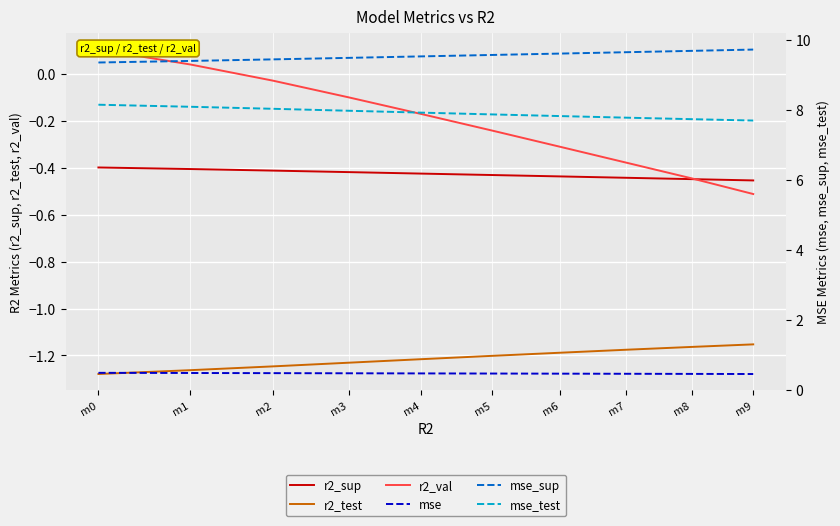

Reading left to right, transcribe all the data shown in this chart.

r2_sup: m0=-0.4	m1=-0.4	m2=-0.4	m3=-0.4	m4=-0.4	m5=-0.4	m6=-0.4	m7=-0.4	m8=-0.4	m9=-0.5
r2_test: m0=-1.3	m1=-1.3	m2=-1.2	m3=-1.2	m4=-1.2	m5=-1.2	m6=-1.2	m7=-1.2	m8=-1.2	m9=-1.2
r2_val: m0=0.1	m1=0.0	m2=-0.0	m3=-0.1	m4=-0.2	m5=-0.2	m6=-0.3	m7=-0.4	m8=-0.4	m9=-0.5
mse: m0=0.5	m1=0.5	m2=0.5	m3=0.5	m4=0.5	m5=0.5	m6=0.5	m7=0.5	m8=0.5	m9=0.5
mse_sup: m0=9.4	m1=9.4	m2=9.4	m3=9.5	m4=9.5	m5=9.6	m6=9.6	m7=9.7	m8=9.7	m9=9.7
mse_test: m0=8.2	m1=8.1	m2=8.0	m3=8.0	m4=7.9	m5=7.9	m6=7.8	m7=7.8	m8=7.7	m9=7.7